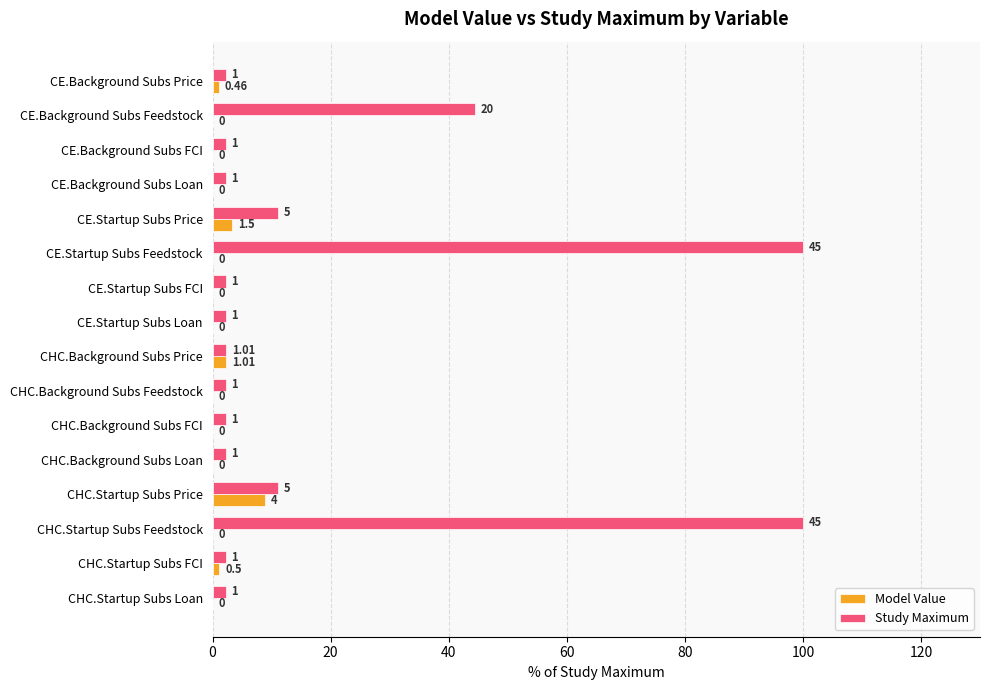

Between CE.Background Subs Feedstock and CHC.Background Subs Price, which series saw the biggest shift?

Study Maximum